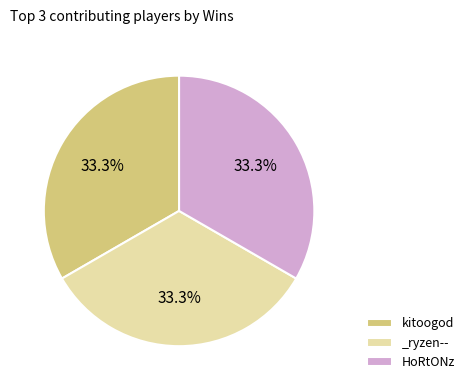

Approximately how many times larger is the value at _ryzen-- compared to kitoogod?

1.0